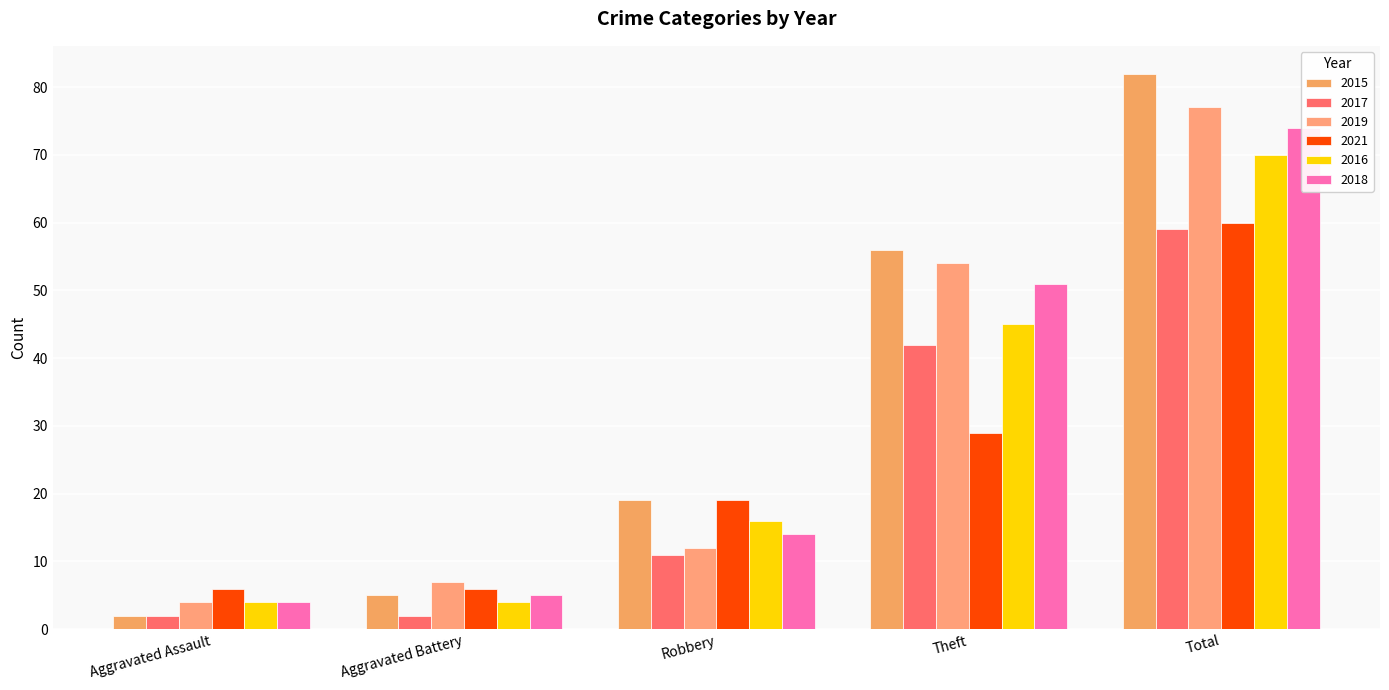

Does the chart contain any negative values?

No